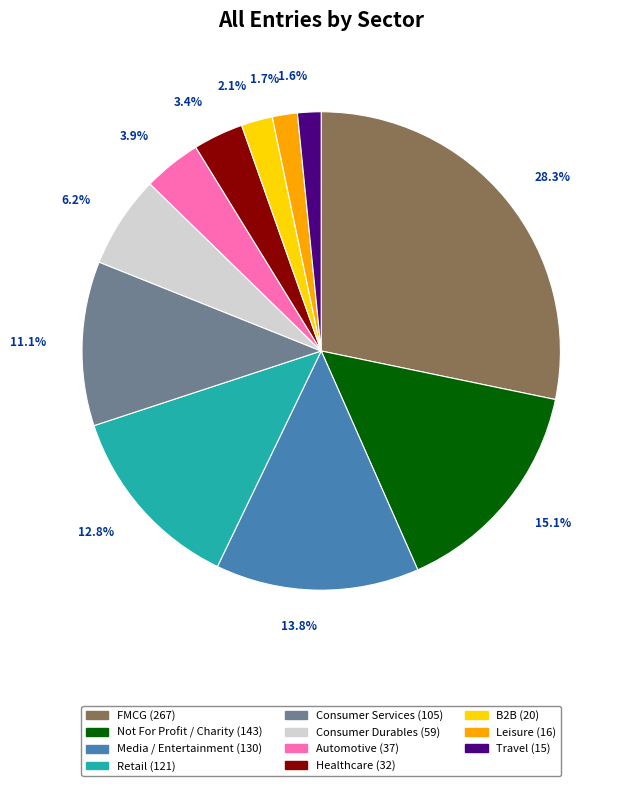

Is it true that Not For Profit / Charity is 15% of the pie?

True